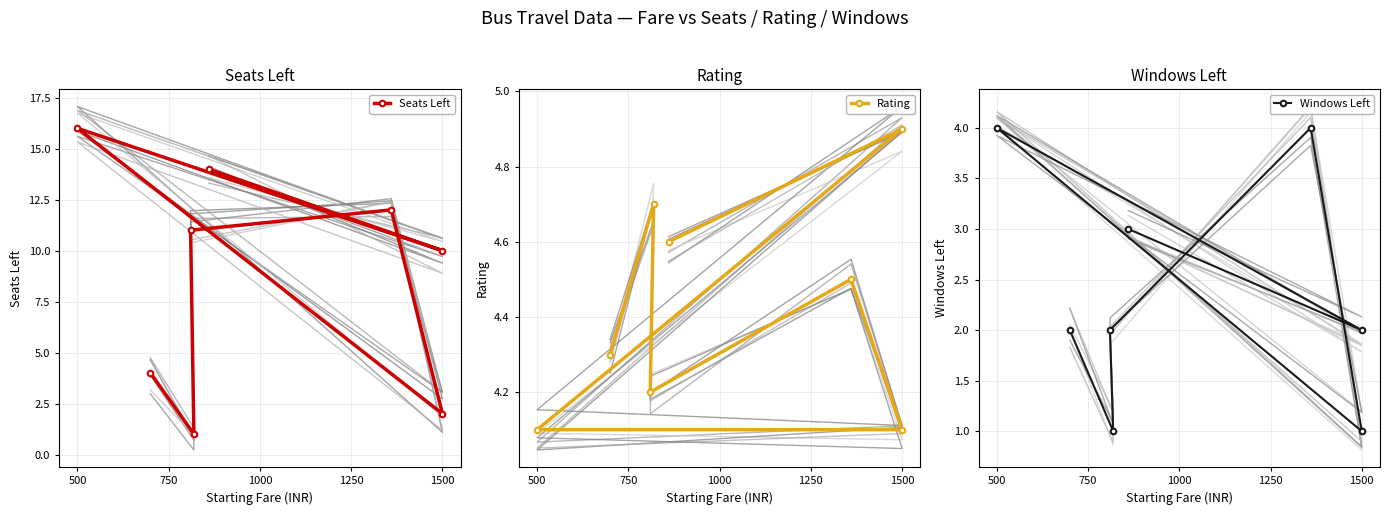

What is the sum of the Seats Left values at 1250 and 250?

6.0